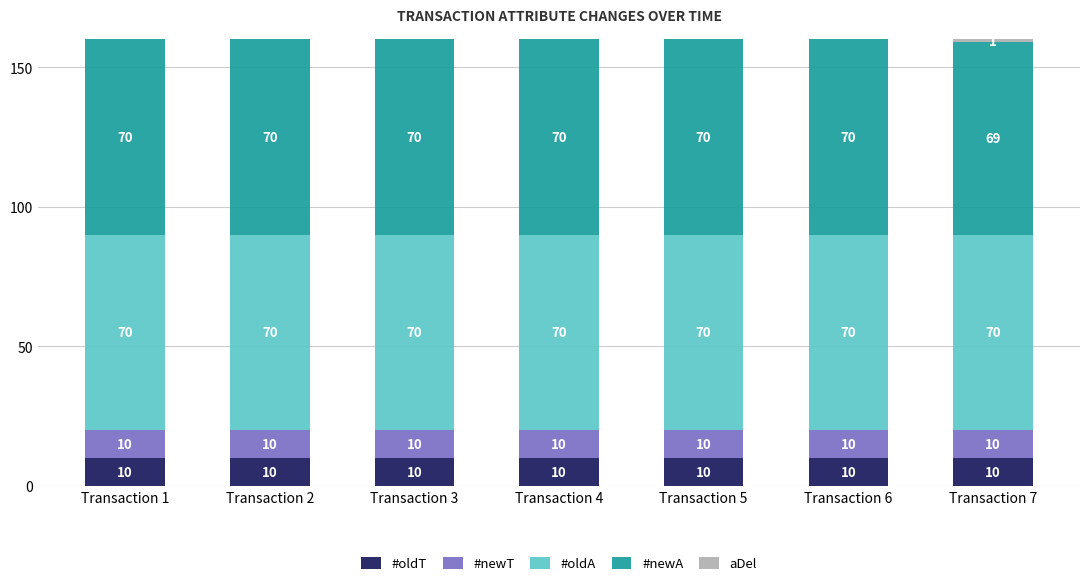

What is the highest value of the #oldT series?

10